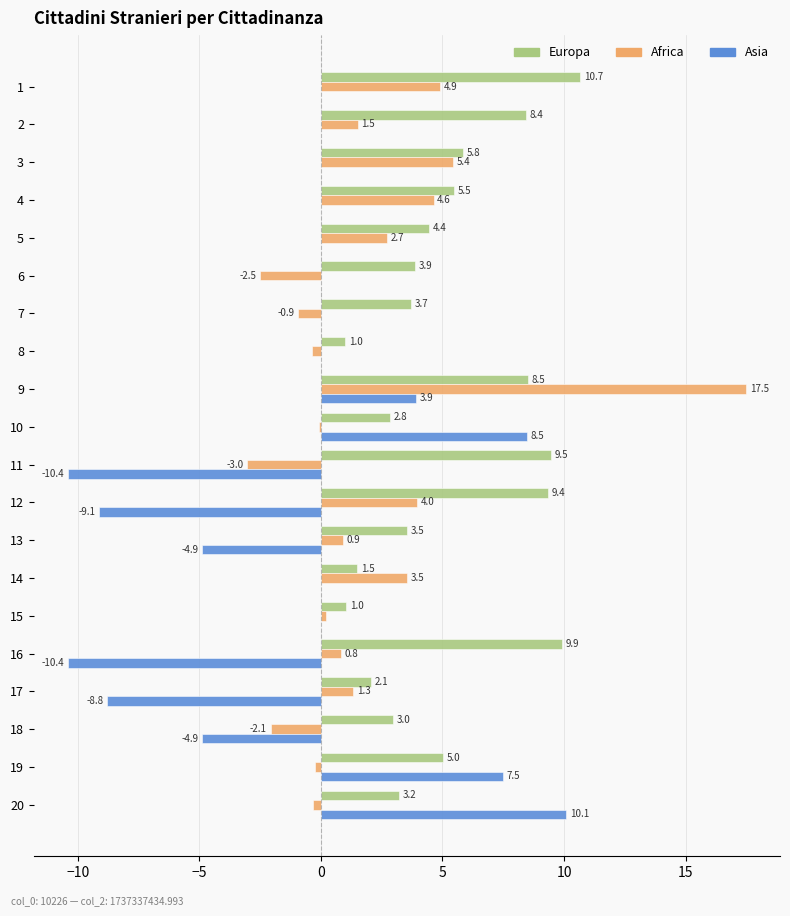

What is the maximum value shown in the chart?

17.5